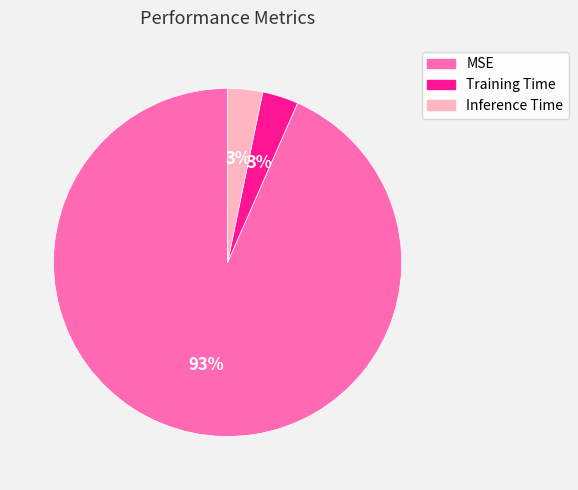

Which slice is the largest?

MSE